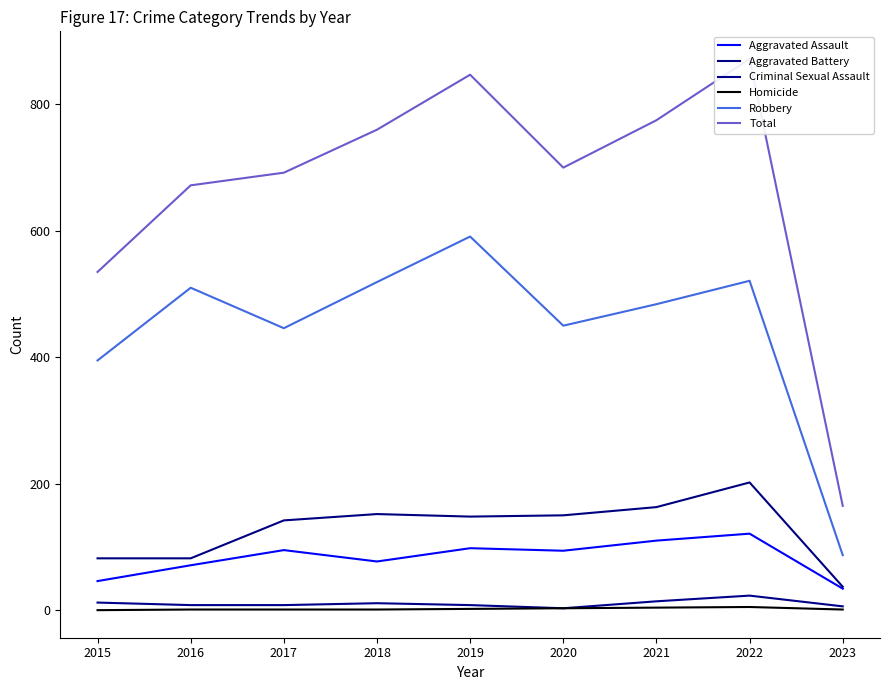

At which label does Aggravated Battery reach its minimum?

2023